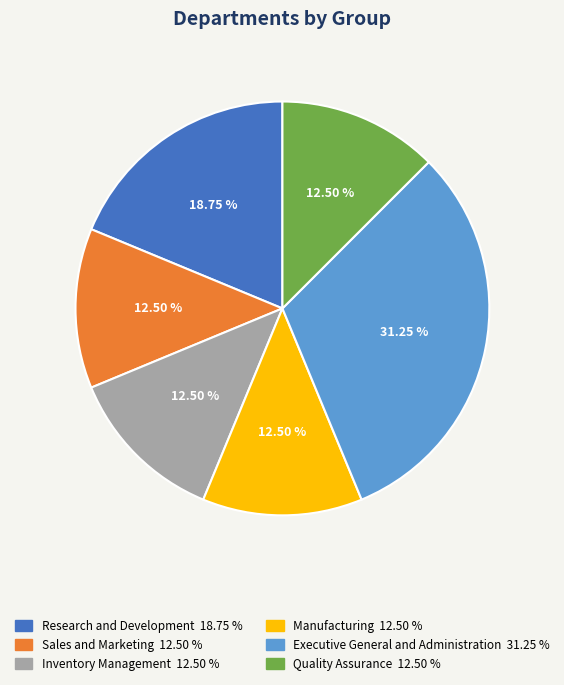

Which category has the biggest portion of the pie?

Executive General and Administration